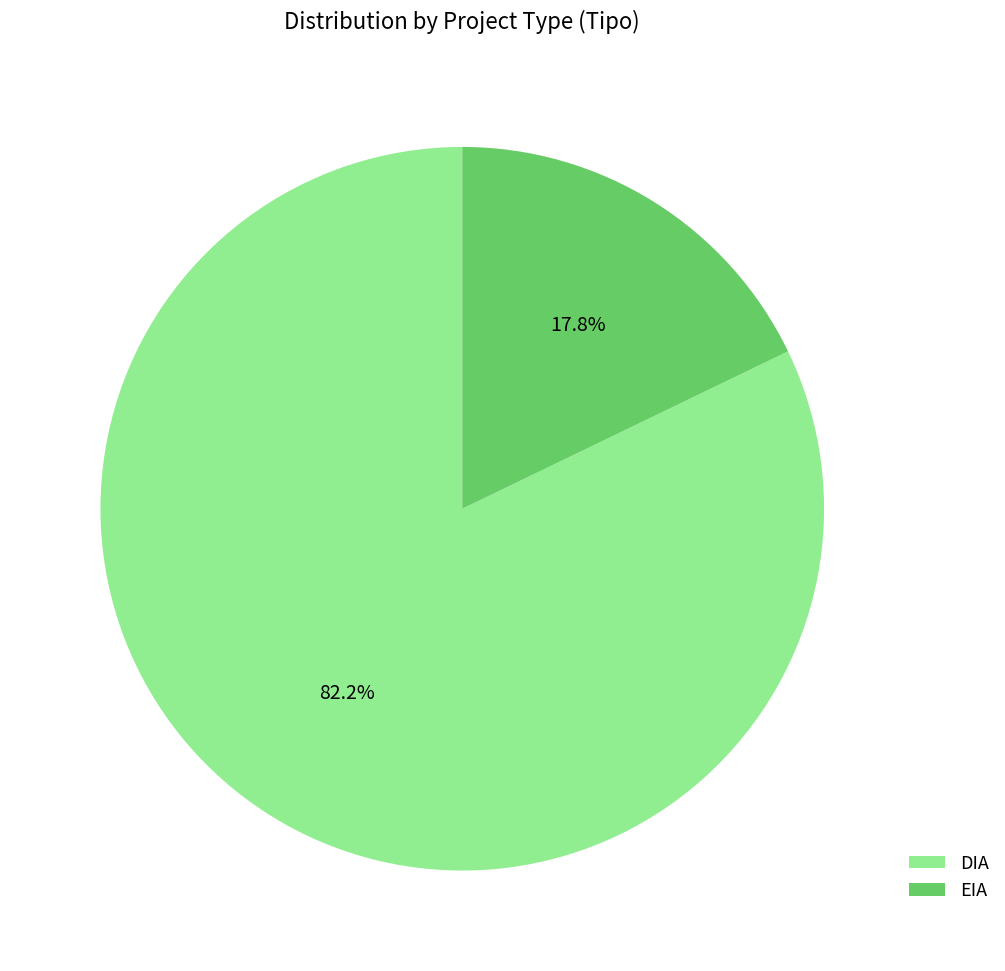

To the nearest percent, what is the combined percentage of DIA and EIA?

100%